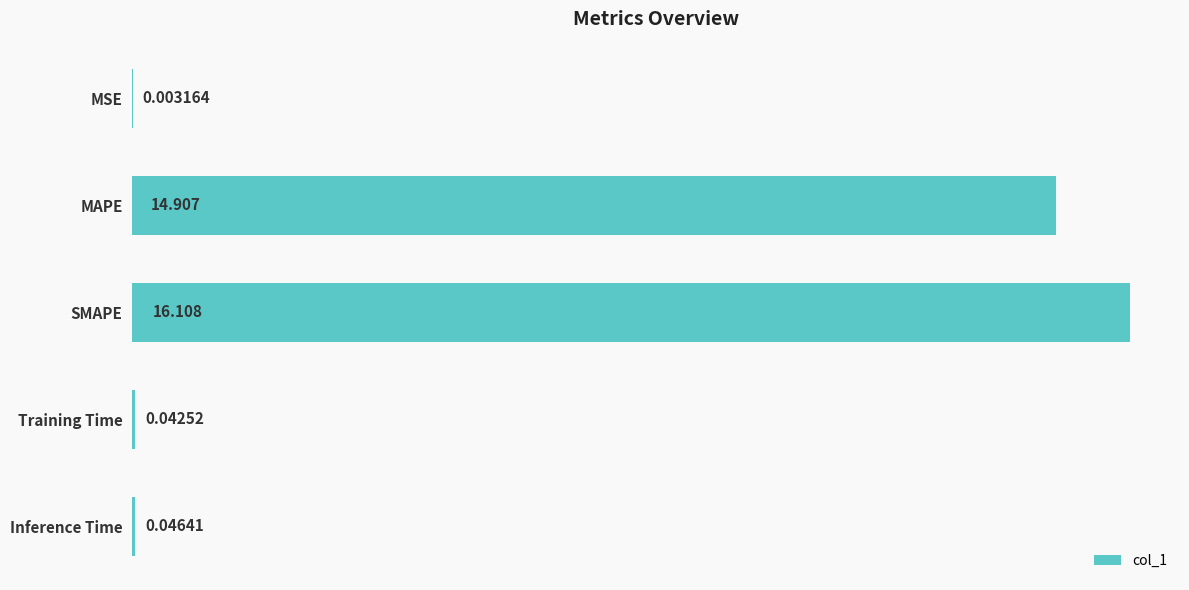

At which label is the value closest to 8?

MAPE